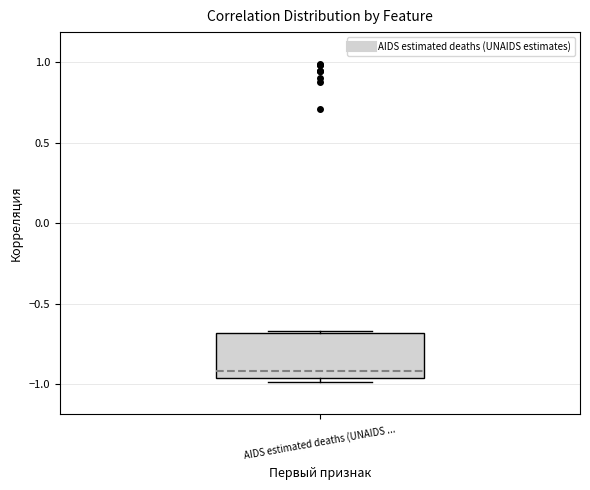

Transcribe this box plot: give where the median line is, the range the box spans, and where the two whiskers end, as read against the y-axis. The values are not printed on the chart, so give them approximately, as read against the axis.

median -0.90, box -0.95 to -0.70, whiskers -1.00 to -0.65